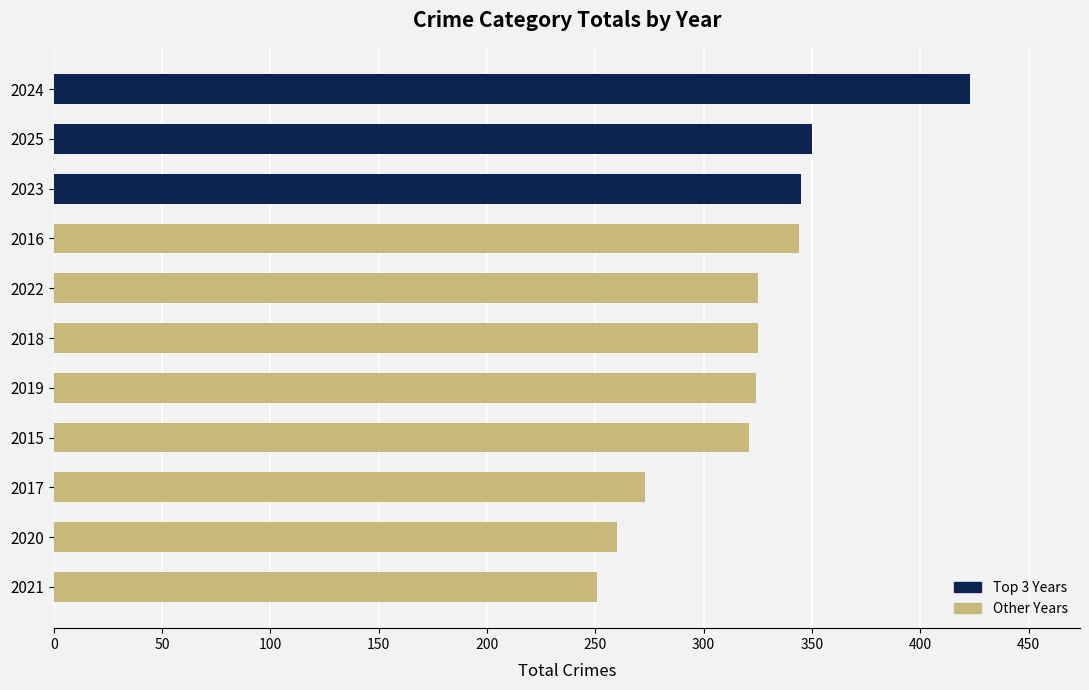

Is it true that the value at 2019 is 324?

True